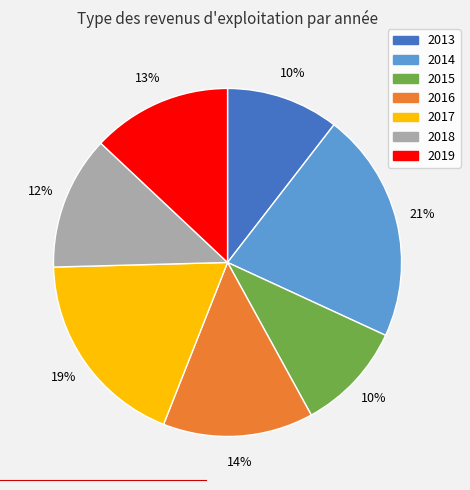

Count the number of slices in the pie.

7